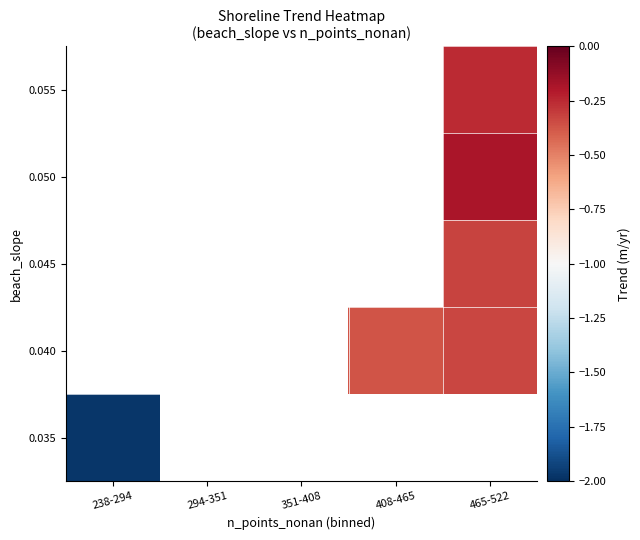

Which label corresponds to the largest value in the chart?

465-522